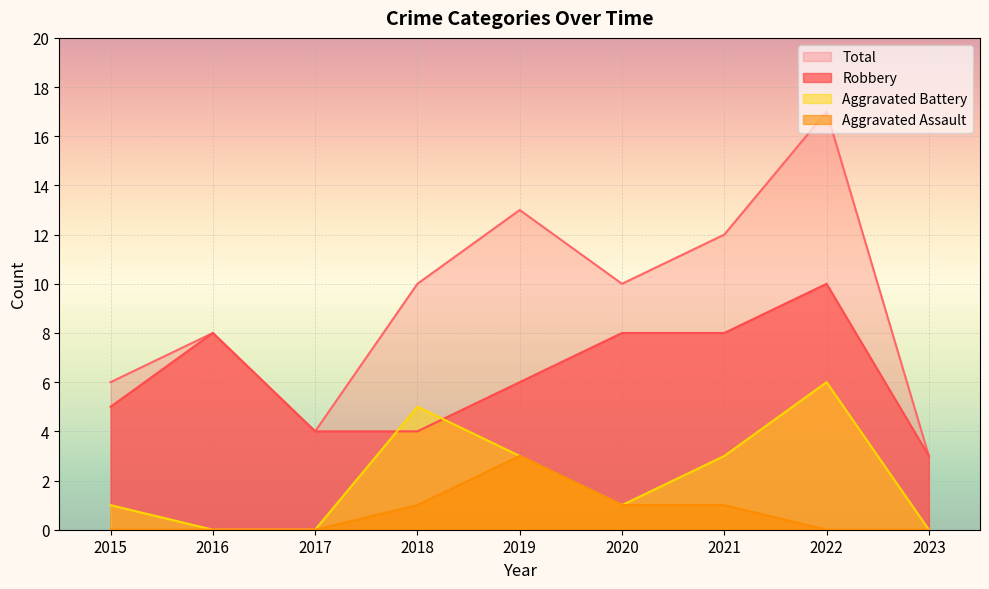

Is the value of Robbery at 2023 greater than the value of Aggravated Battery at 2022?

No